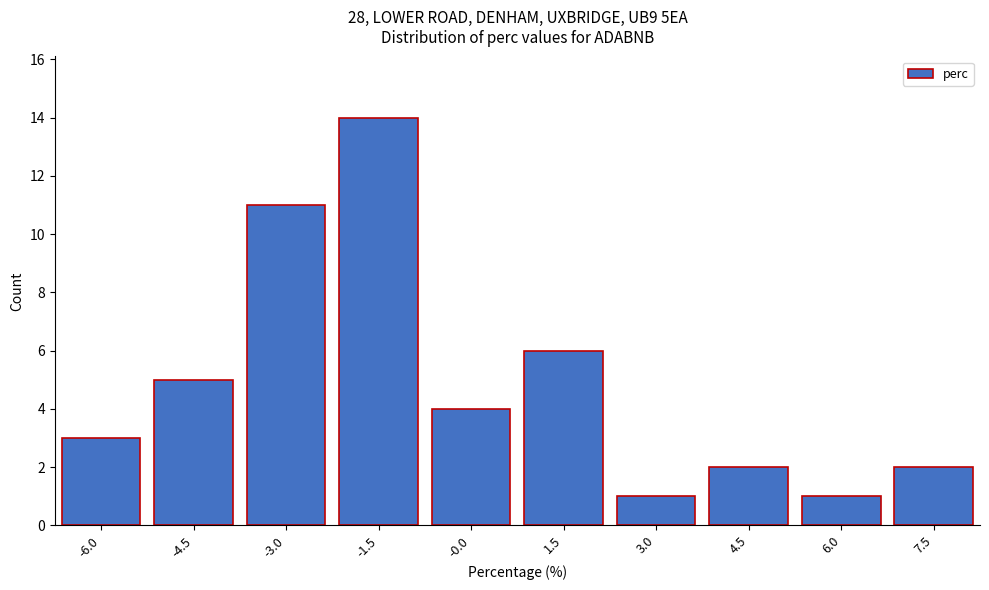

Reading right to left, extract all data points from this chart.

2	1	2	1	6	4	14	11	5	3